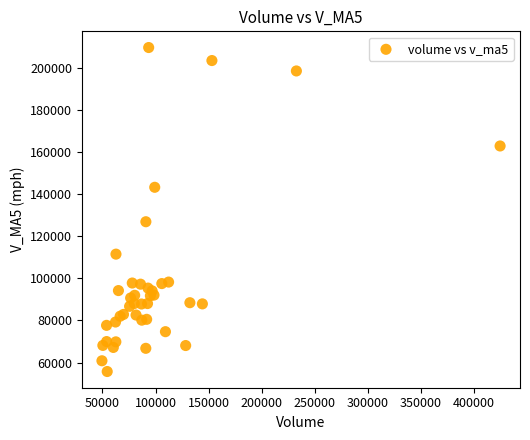

What Y value in the scatter plot is closest to 132666?

126866.5